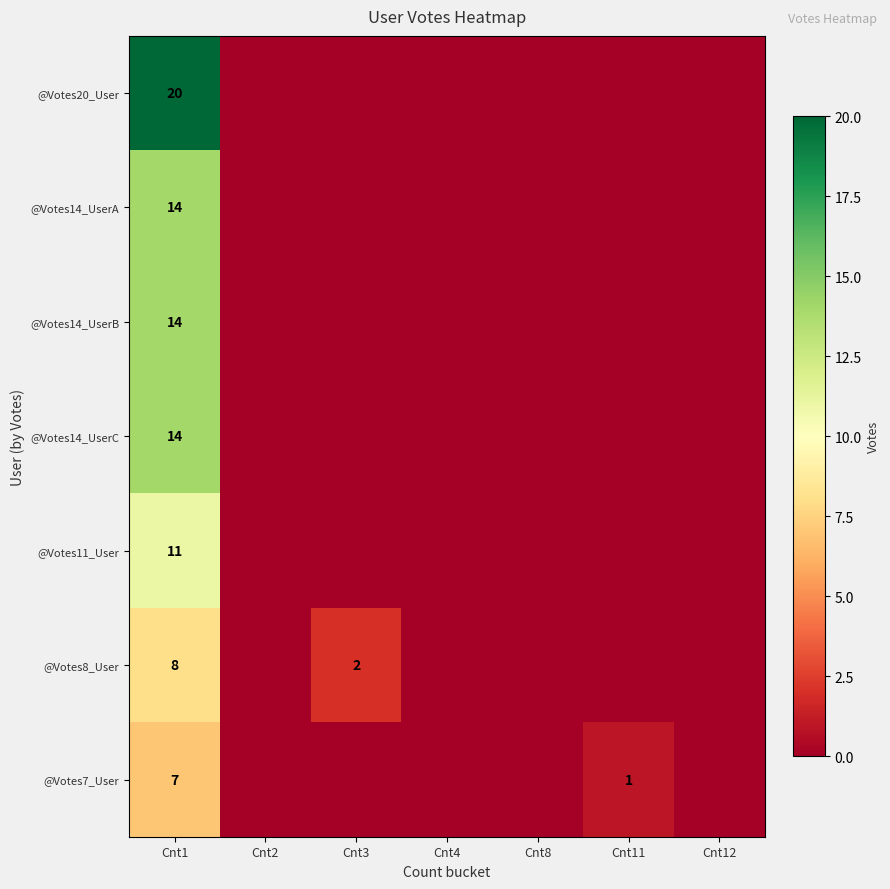

The value of @Votes8_User at Cnt3 is 4. True or false?

False